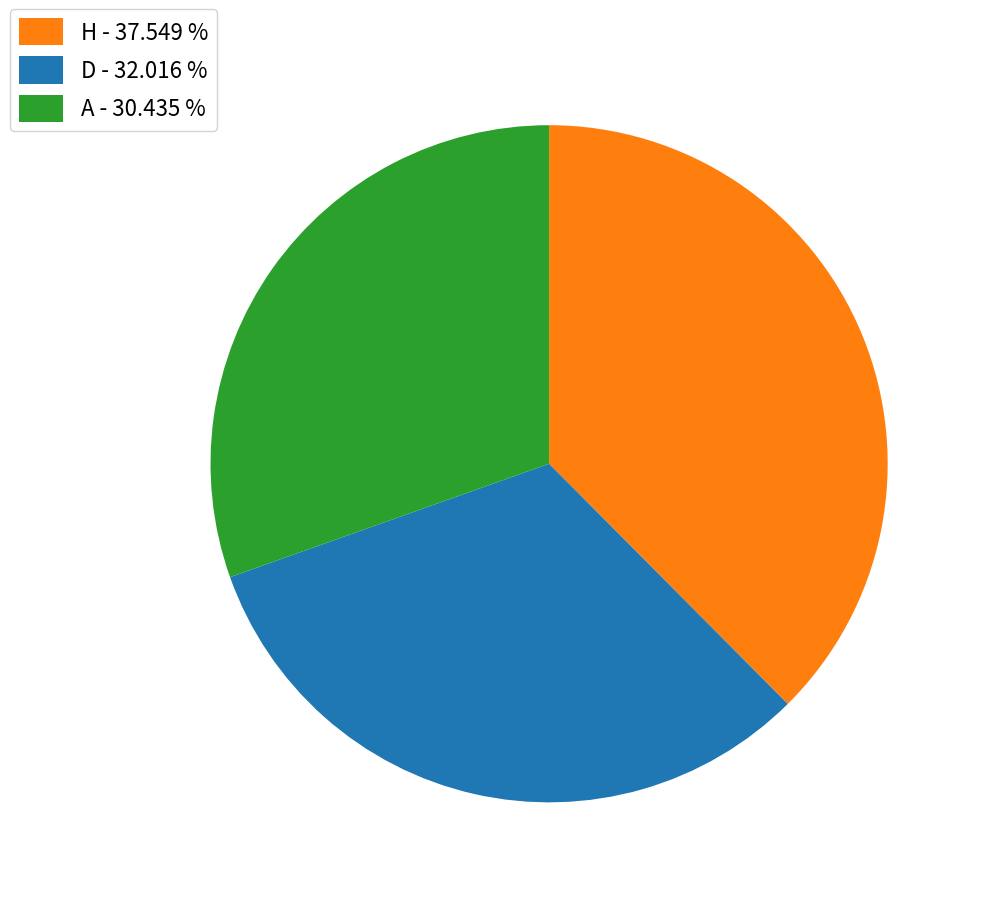

Which has a higher value, H or D?

H